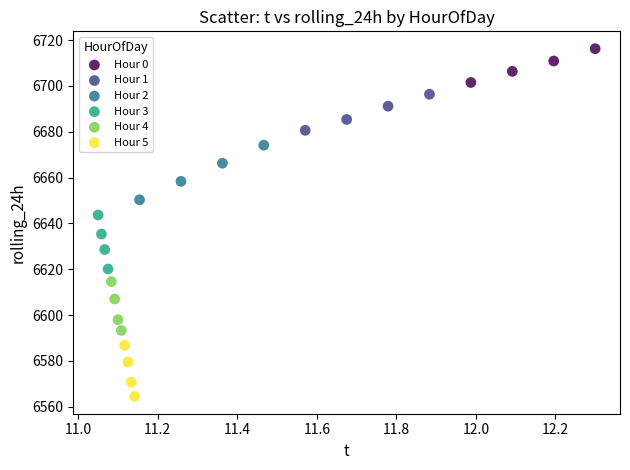

Which series contains the highest Y value?

Hour 0